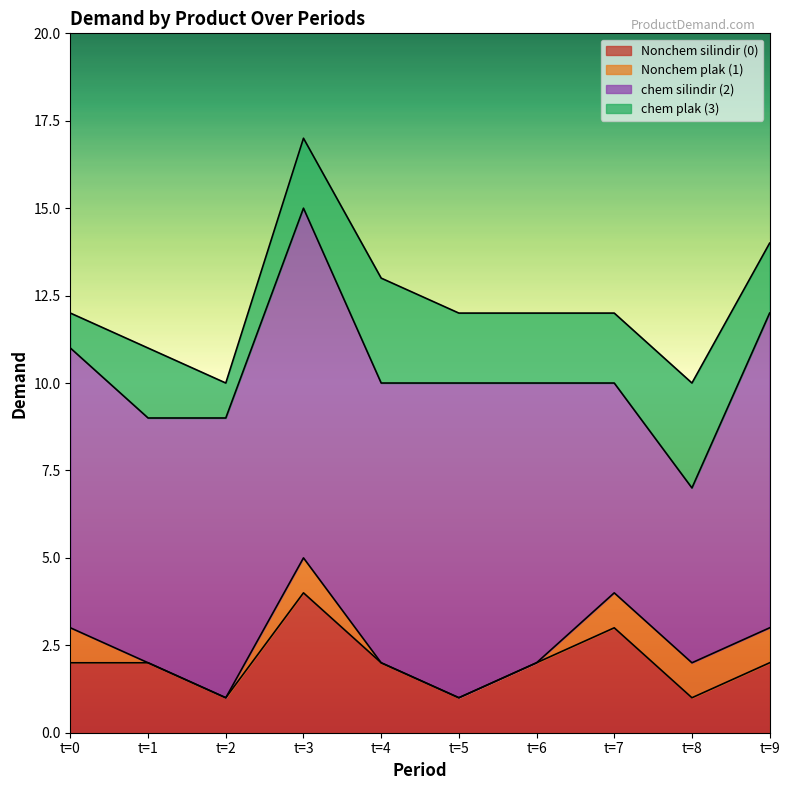

Is it true that chem silindir (2) equals 6 at t=7?

True